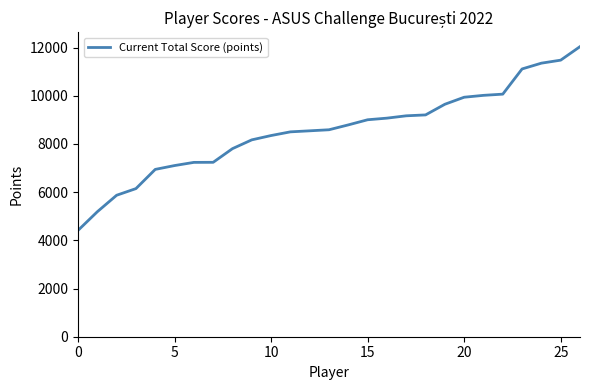

How many values are below 8590?

13